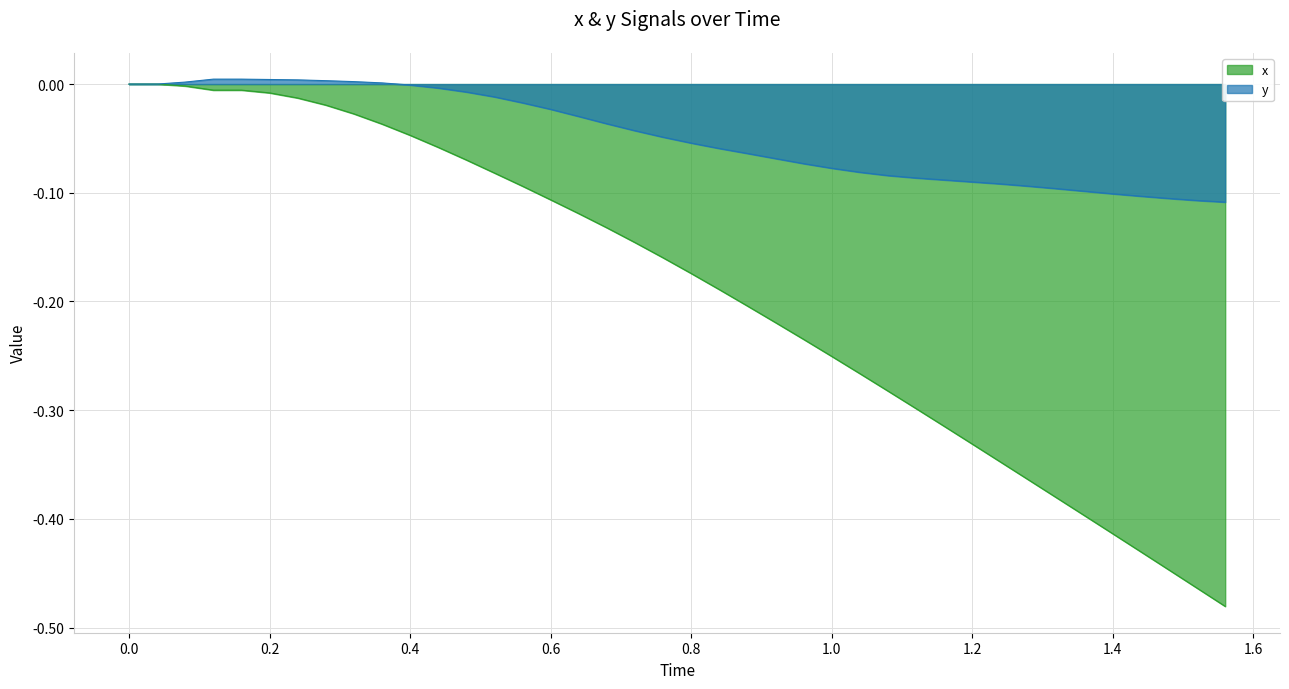

Which series has the largest total across all categories?

y